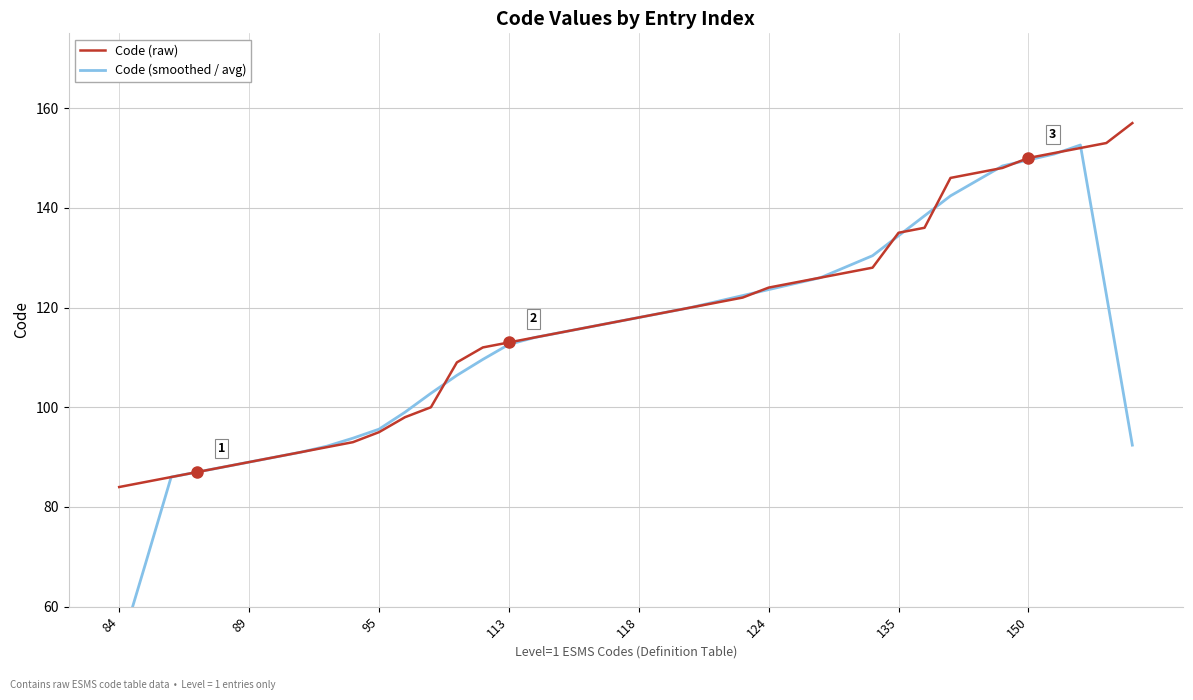

At which label is Code (smoothed / avg) closest to 101?

12